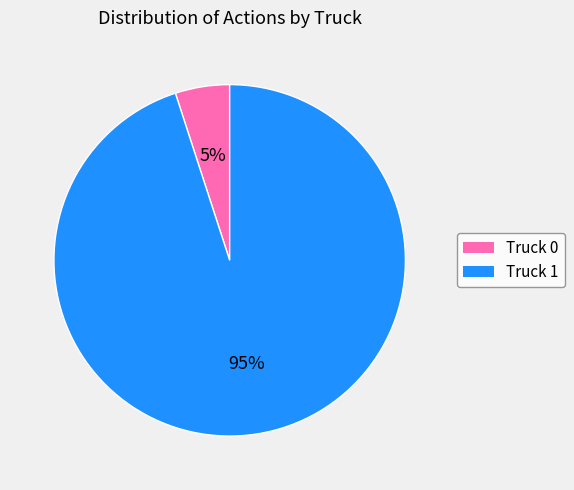

Between Truck 1 and Truck 0, which is larger?

Truck 1